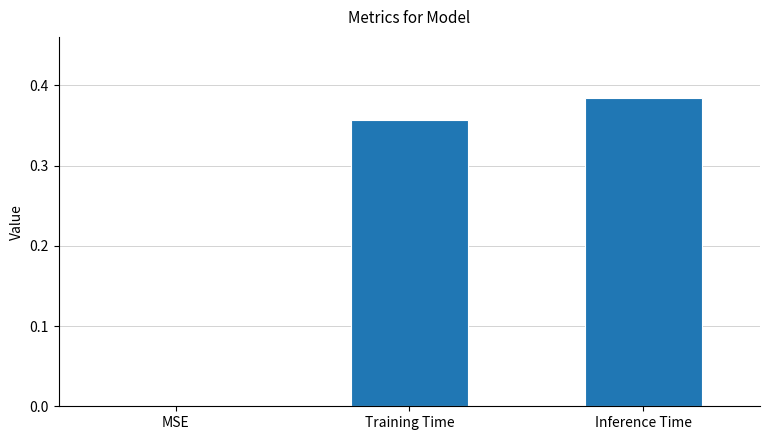

The value at MSE is -0.2. True or false?

False